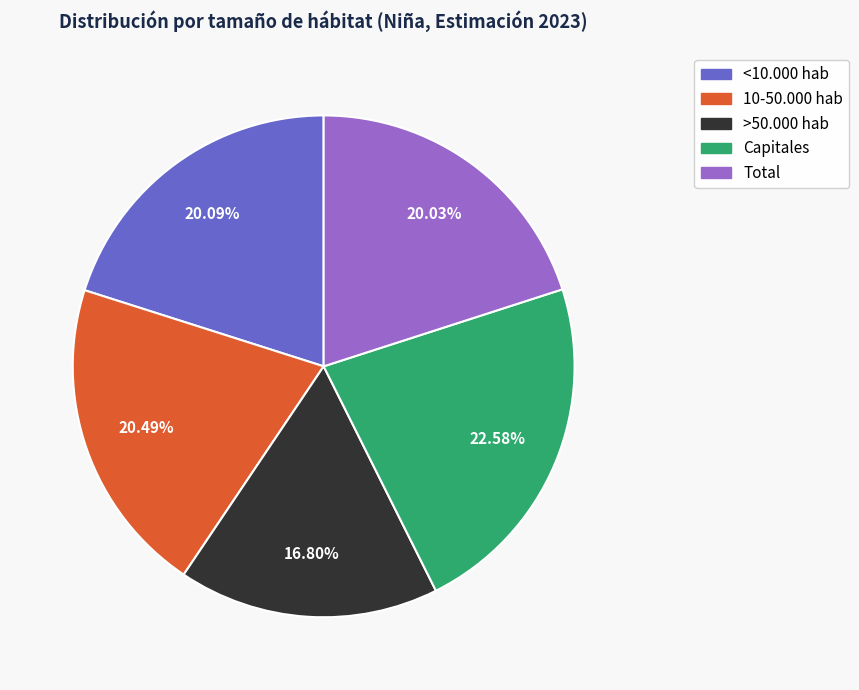

What percentage is the 10-50.000 hab slice, to the nearest percent?

20%